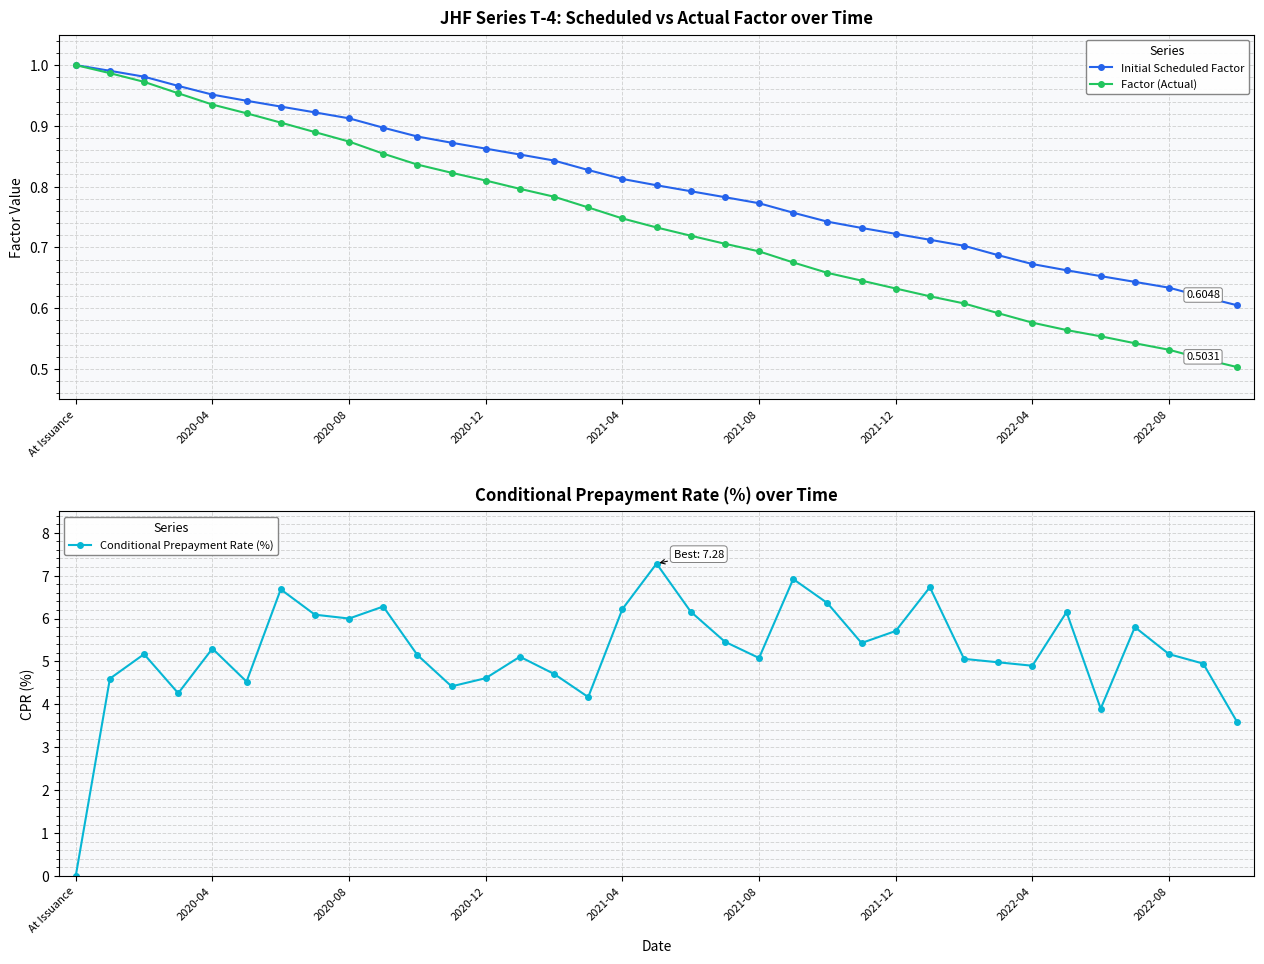

Does the chart have visible grid lines?

Yes